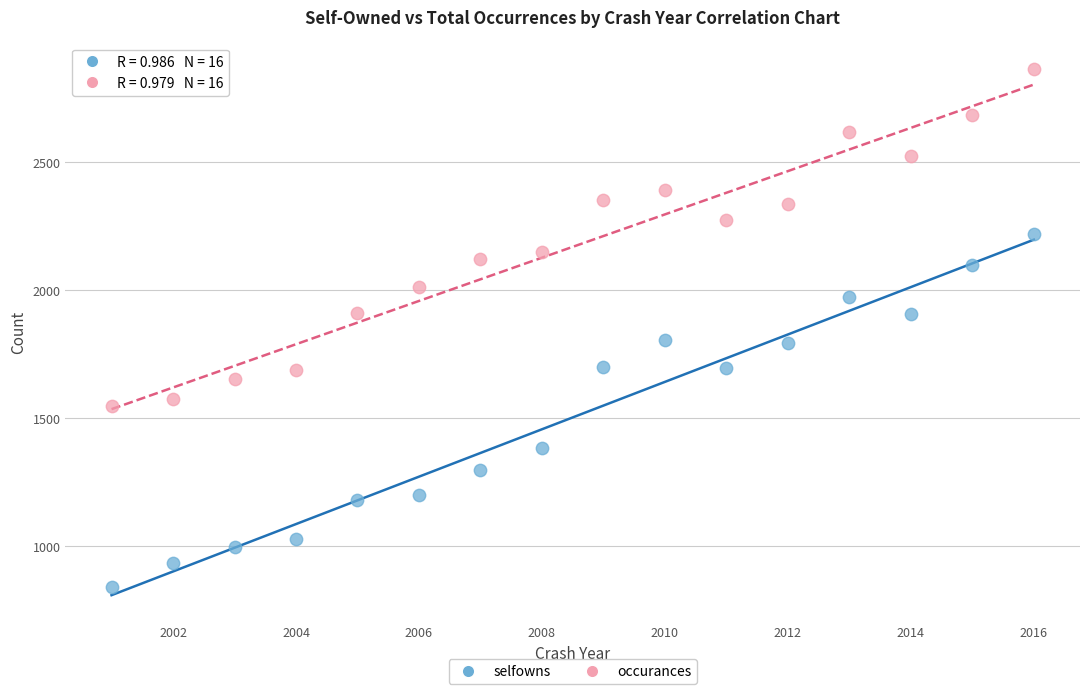

Which series reaches the maximum Y coordinate?

occurances